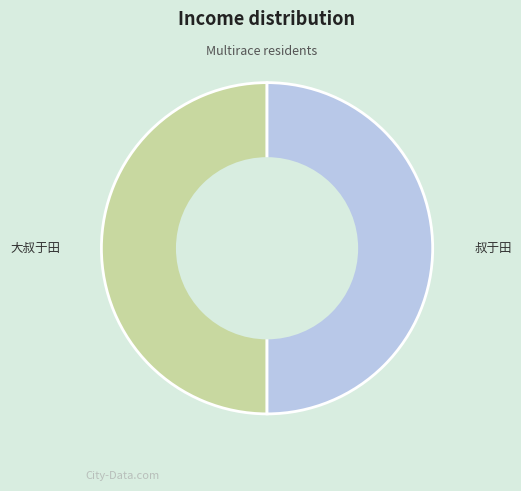

Is it true that 叔于田 is 43% of the pie?

False